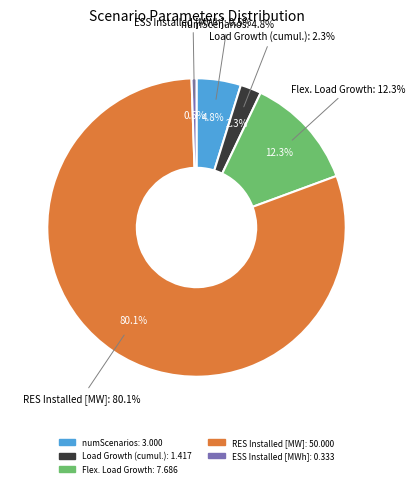

True or false: RES Installed [MW] accounts for 80% of the total.

True